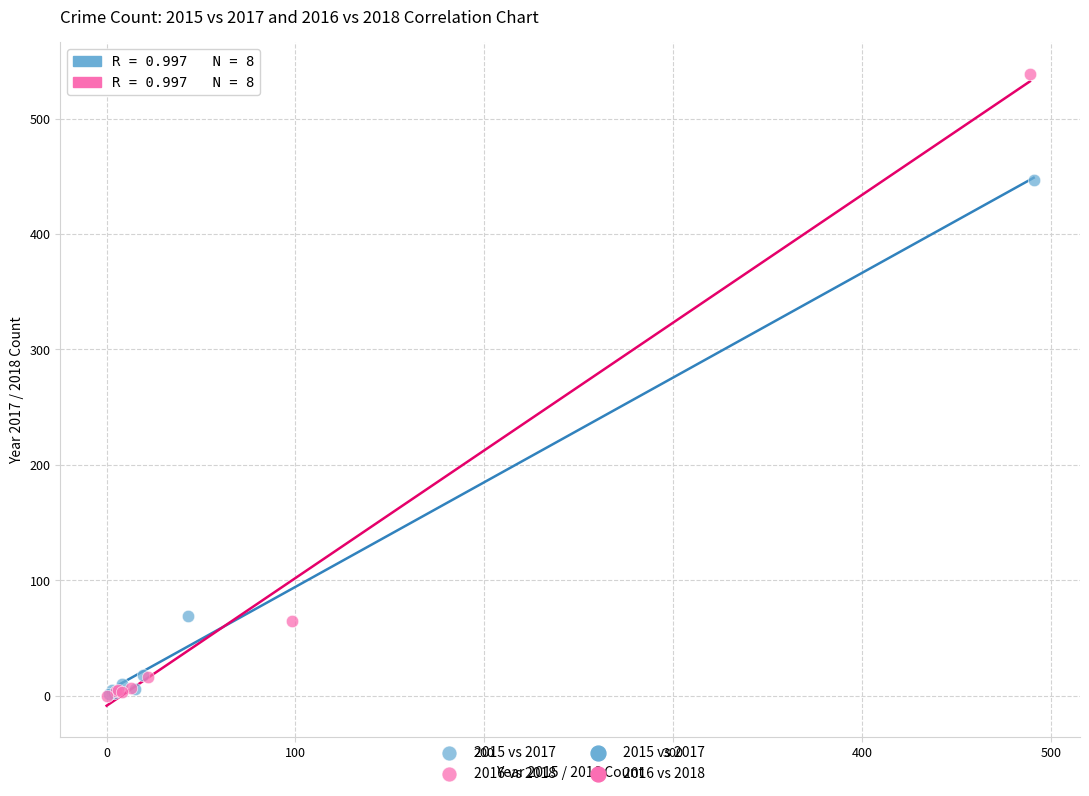

Which series reaches the maximum Y coordinate?

2016 vs 2018